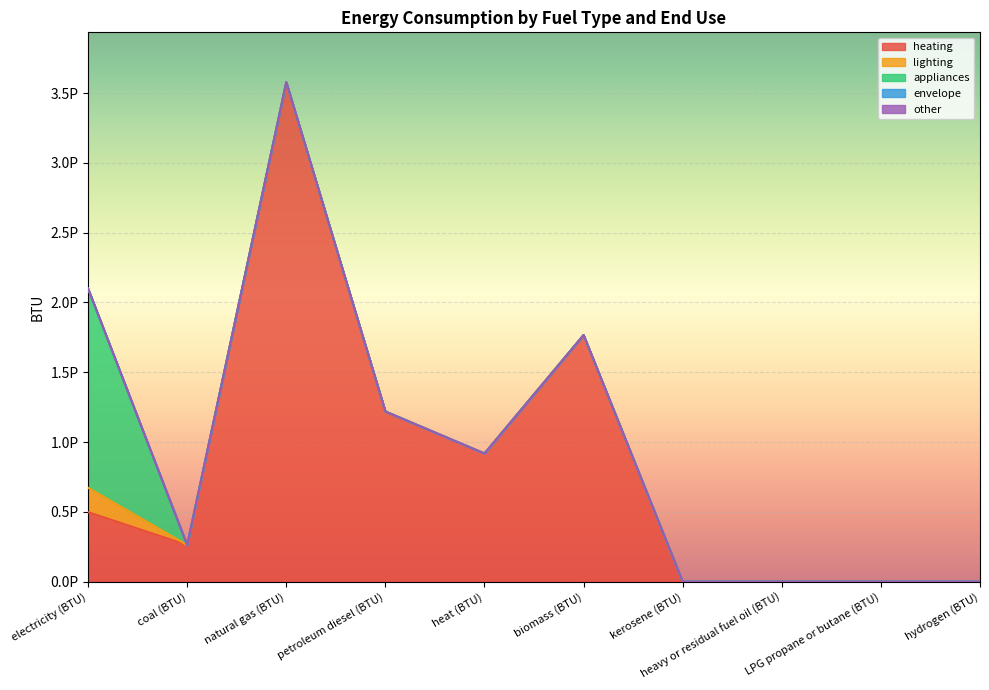

What value does the heating series have at coal (BTU)?

261821093363434.3